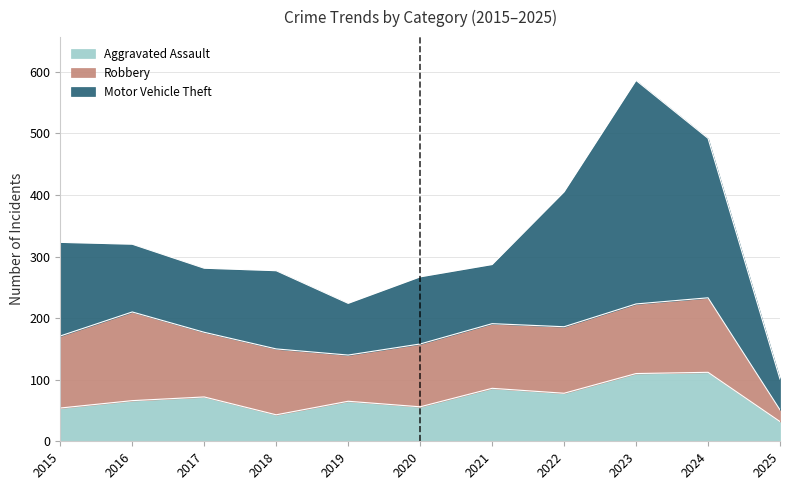

At how many categories does at least one series exceed 349?

1